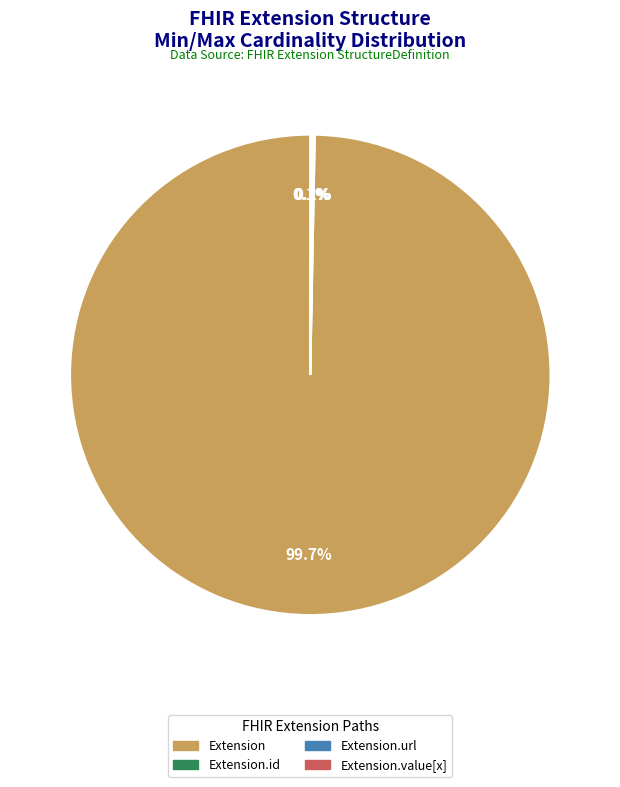

Is there any slice that represents more than half of the pie?

Yes